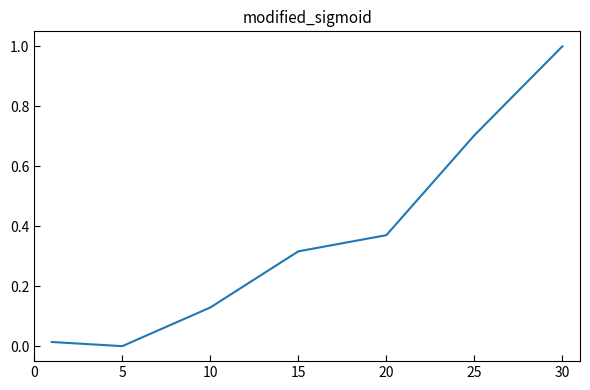

What is the difference between the maximum and minimum values?

1.0